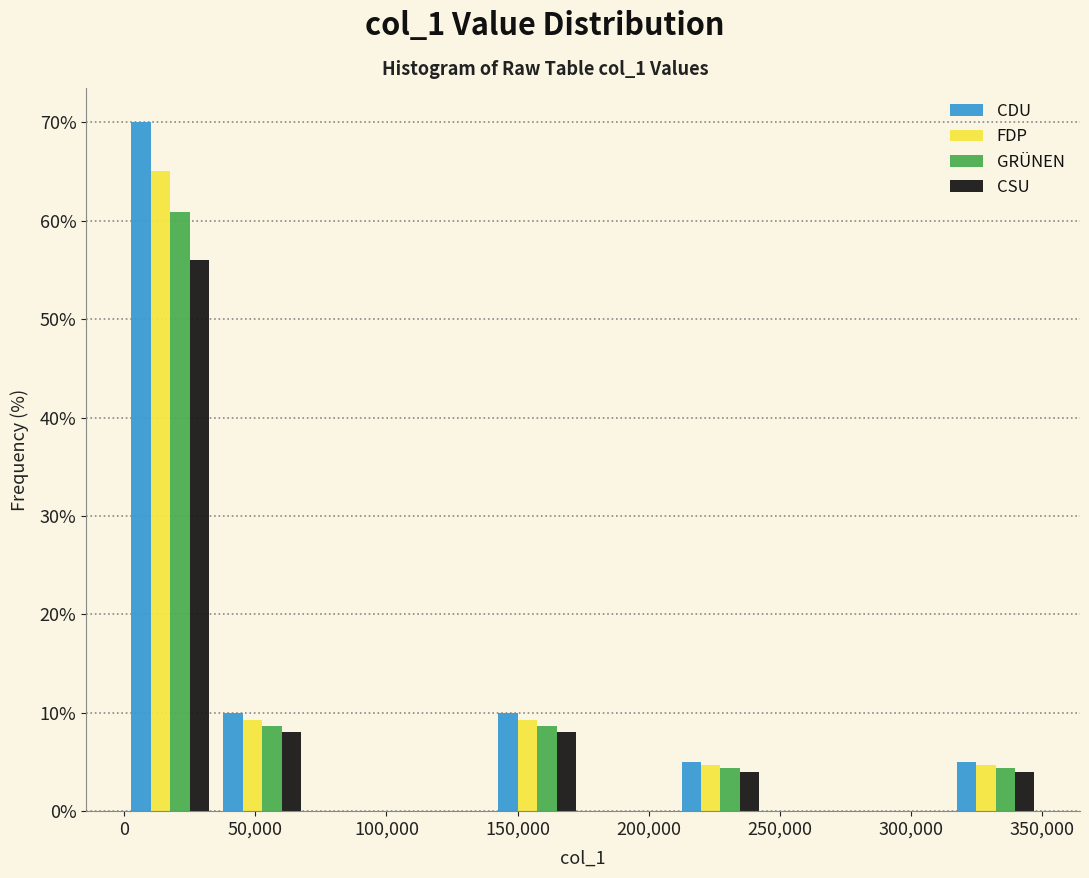

In the GRÜNEN series, which range on the x-axis has the tallest bar?

0 to 35000